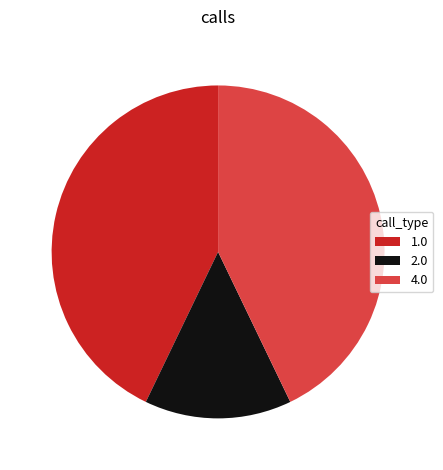

What is the smallest slice in the pie chart?

2.0